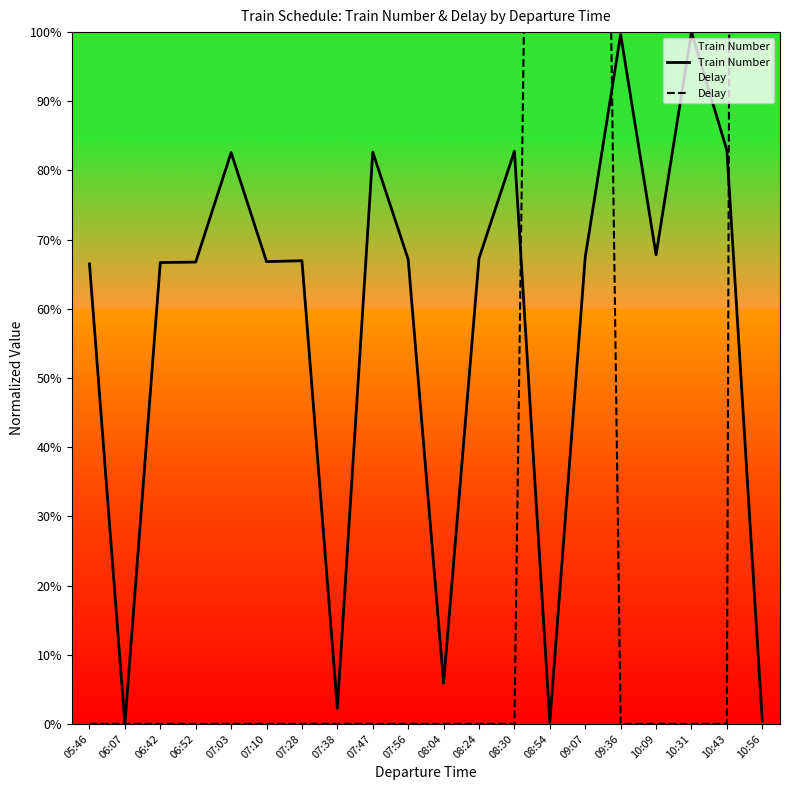

True or false: Delay and Train Number cross at least once.

True